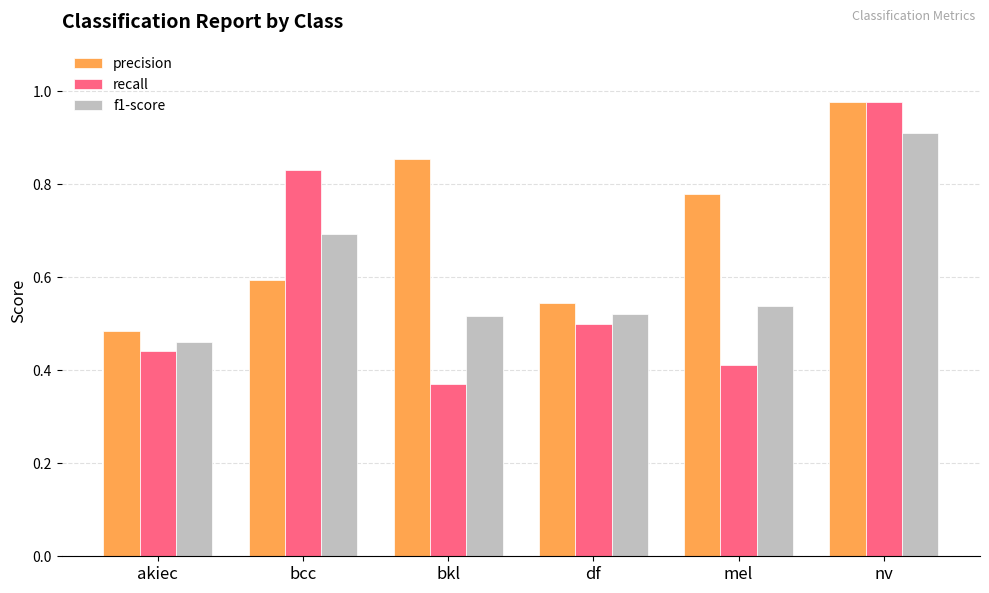

What is the sum of all recall values?

3.5